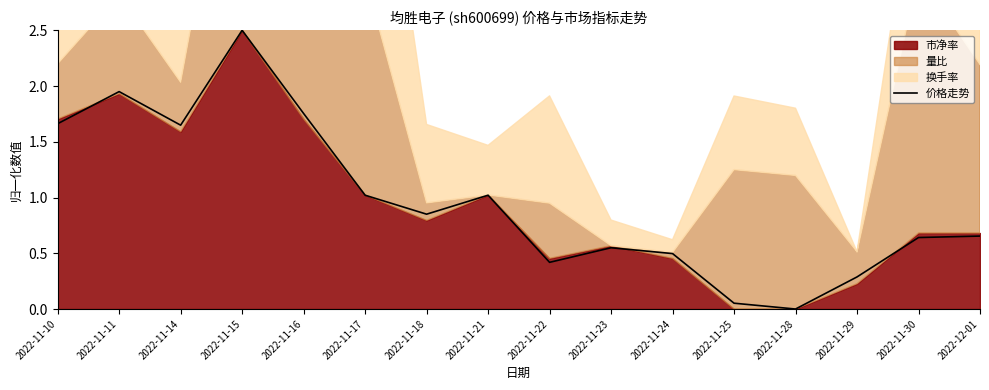

How many categories are shown in the chart?

16